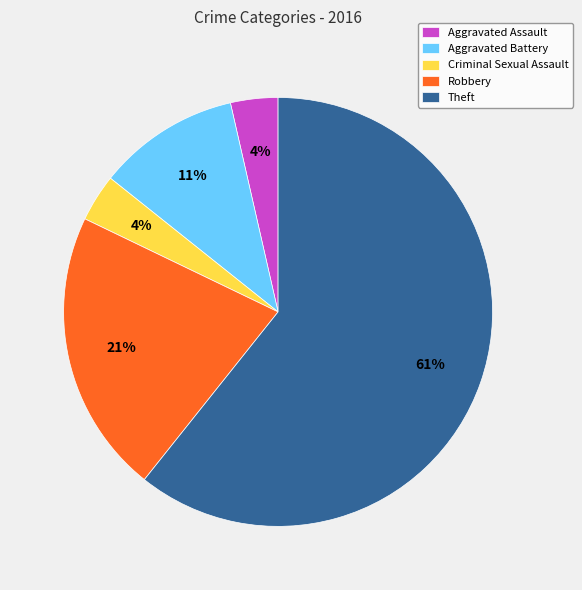

Count the number of slices in the pie.

5